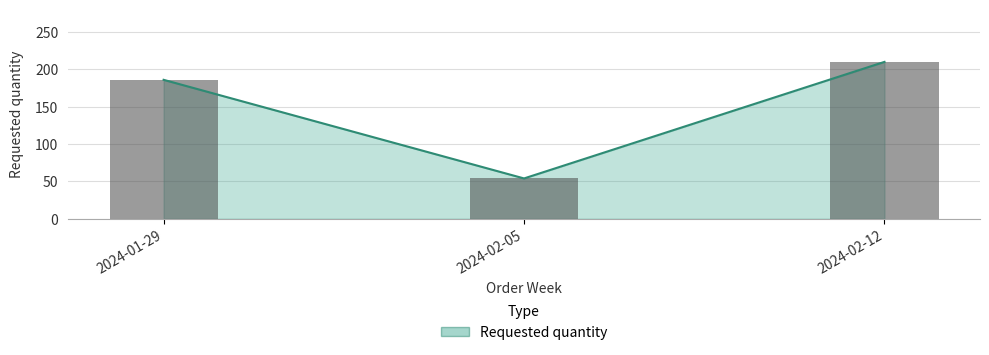

What is the change in value from 2024-02-05 to 2024-02-12?

+156